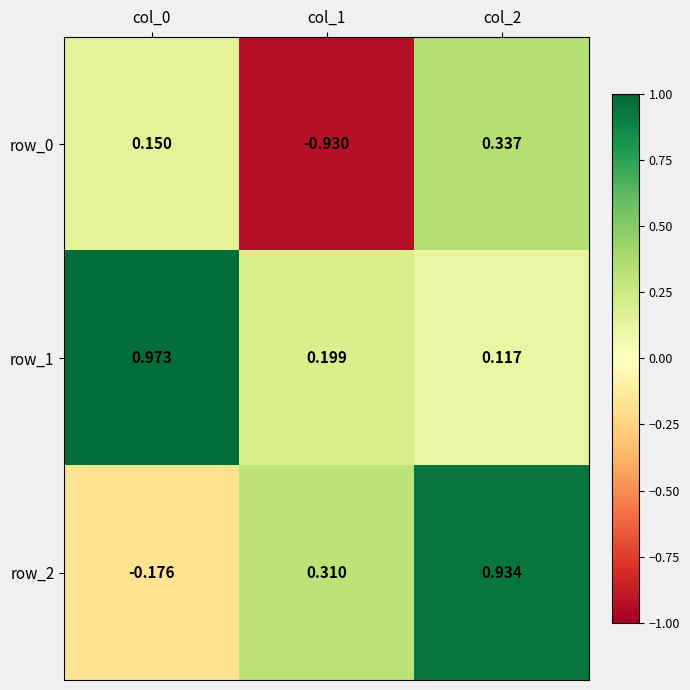

How many categories are shown in the chart?

3